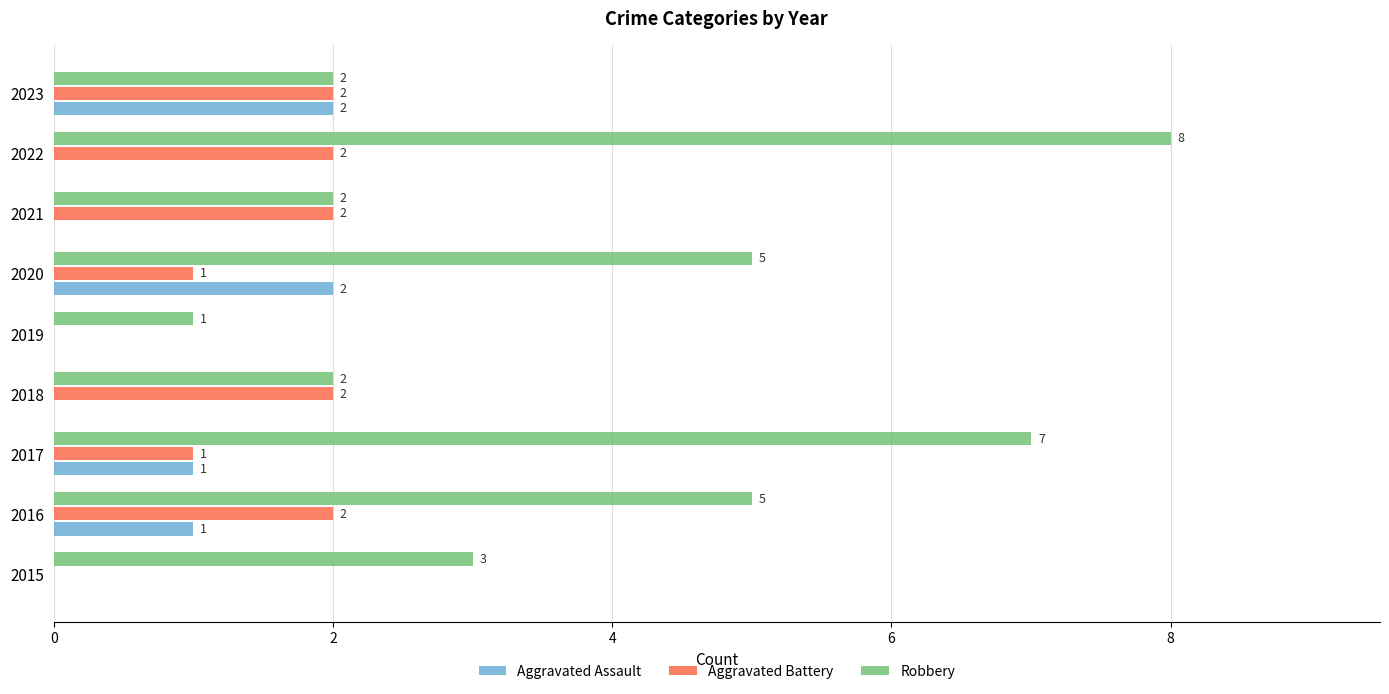

How many Robbery values are between 2 and 5?

6